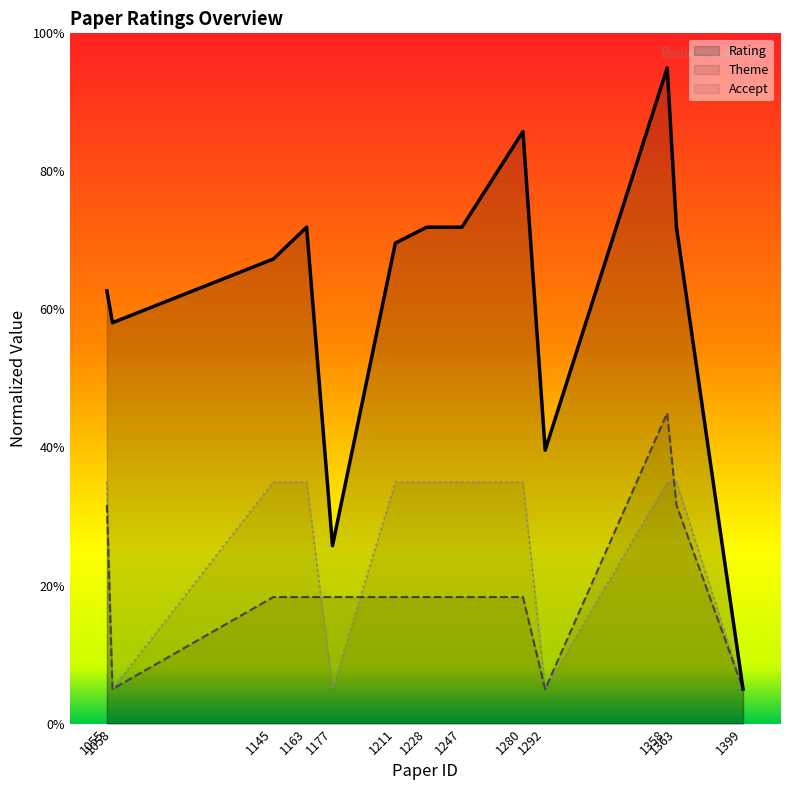

Where does the Theme series first go above 18?

1055